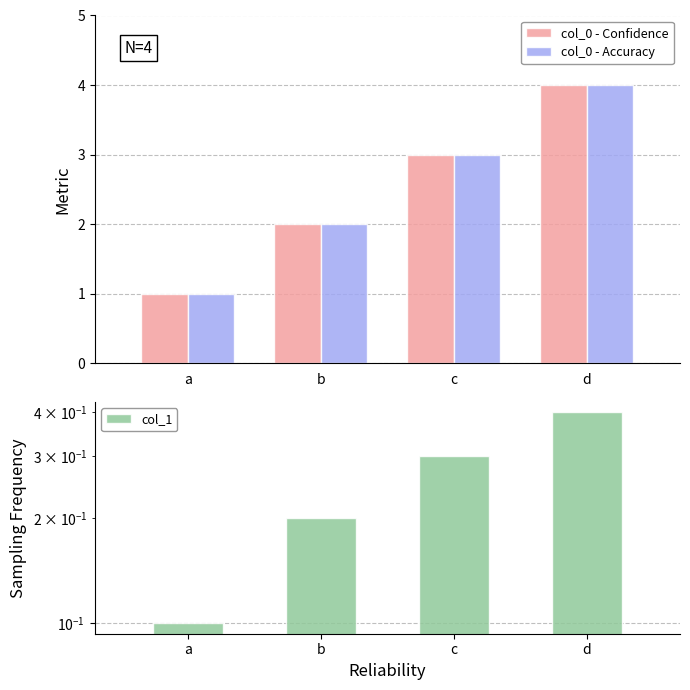

What is the difference between the col_0 - Accuracy values at b and d?

2